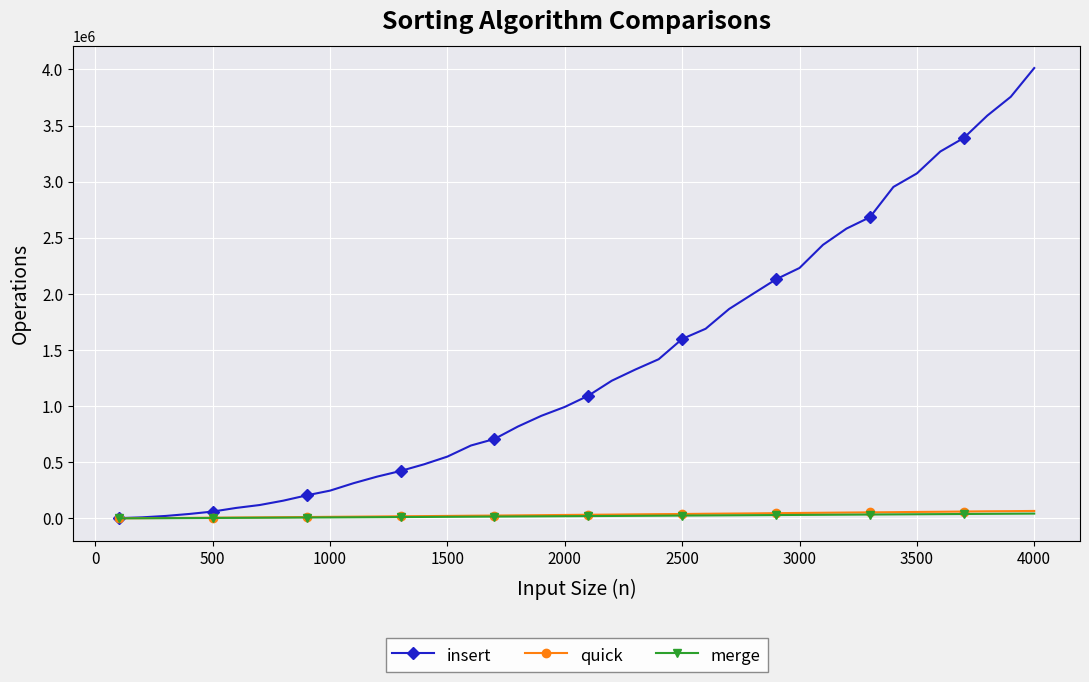

How many lines are shown in the chart?

3